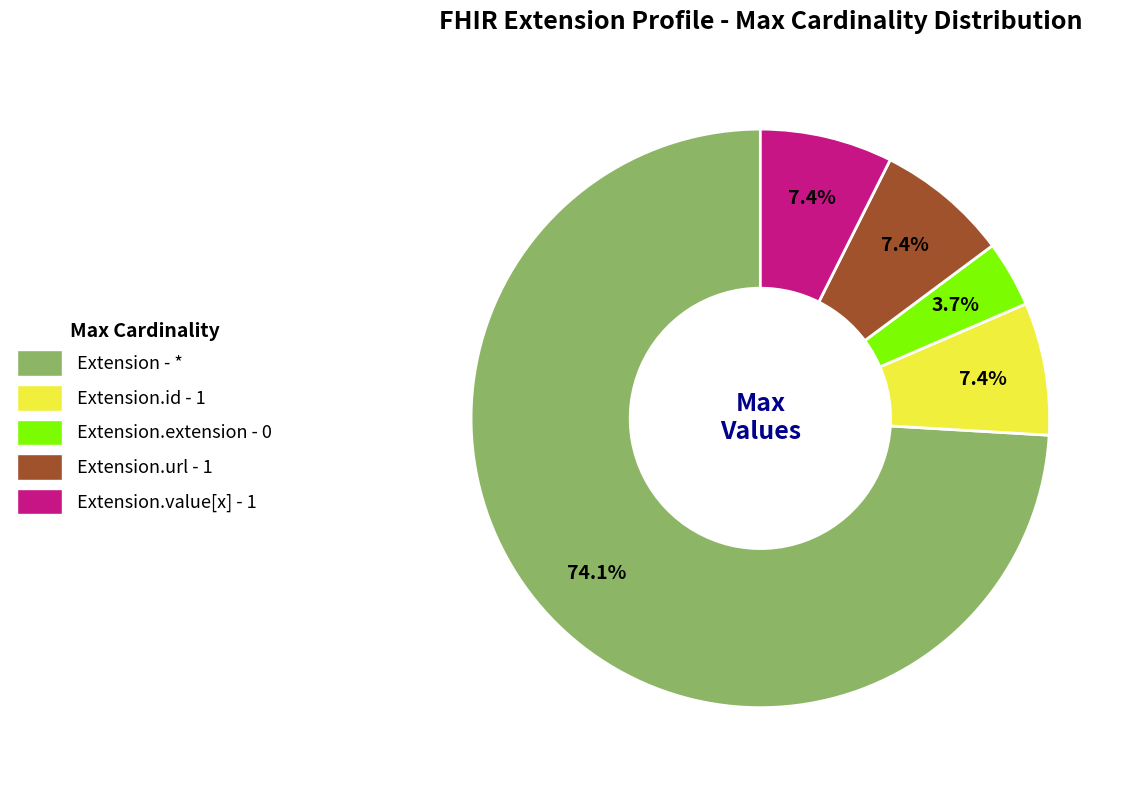

How many slices are in this pie chart?

5